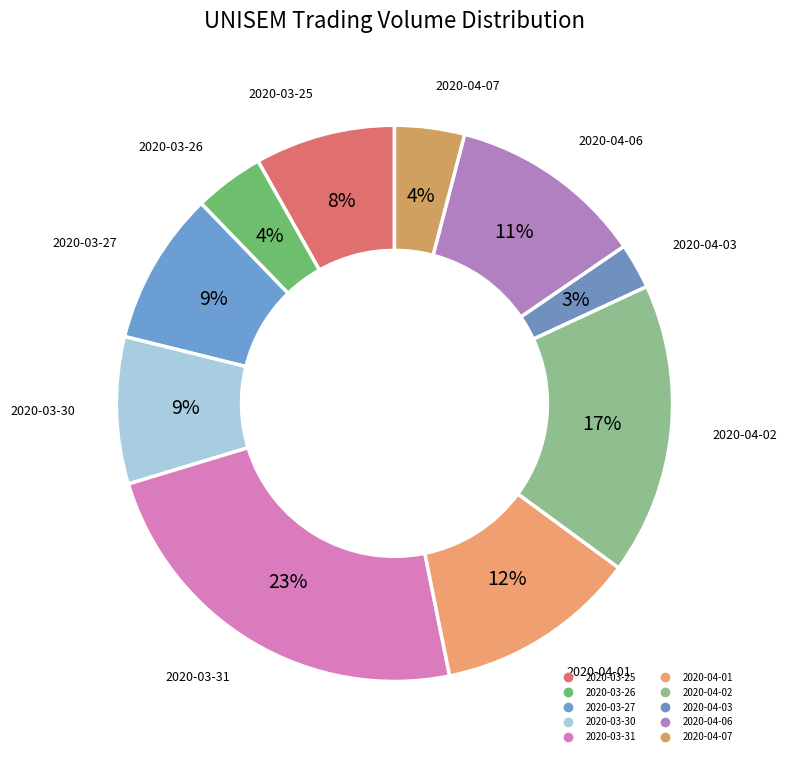

How many segments does this pie chart have?

10